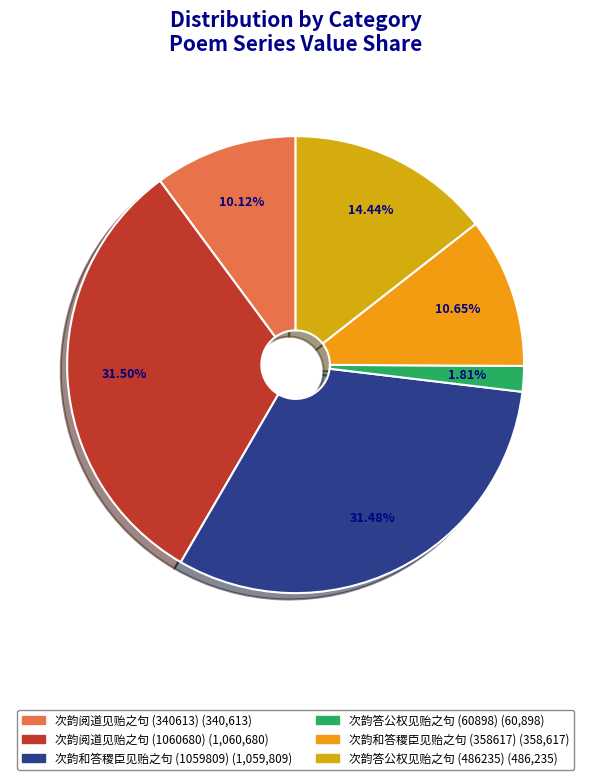

How many segments does this pie chart have?

6